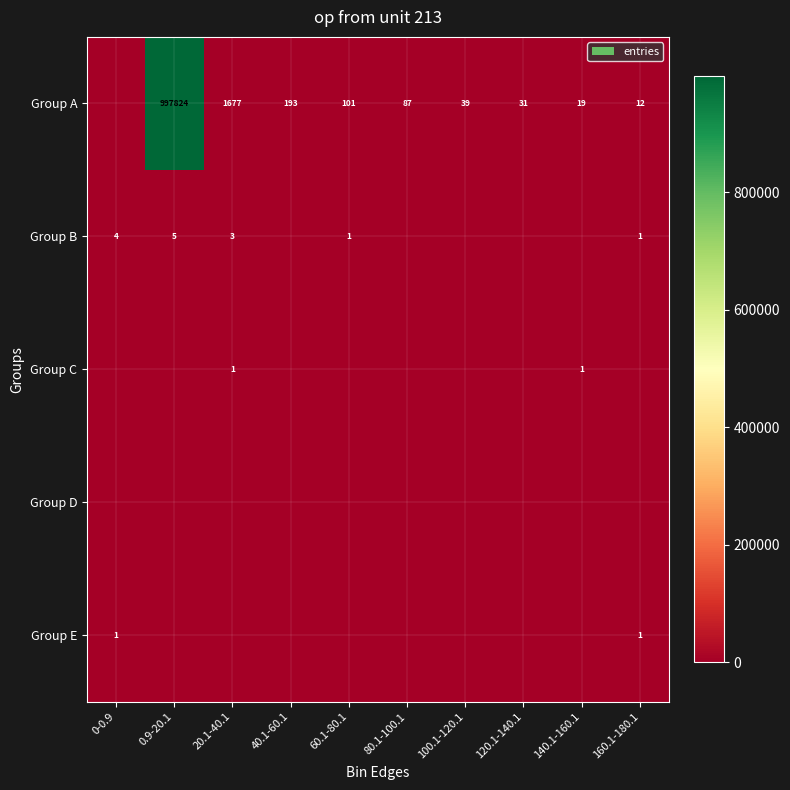

The Group A series shows 19 at 140.1-160.1. True or false?

True